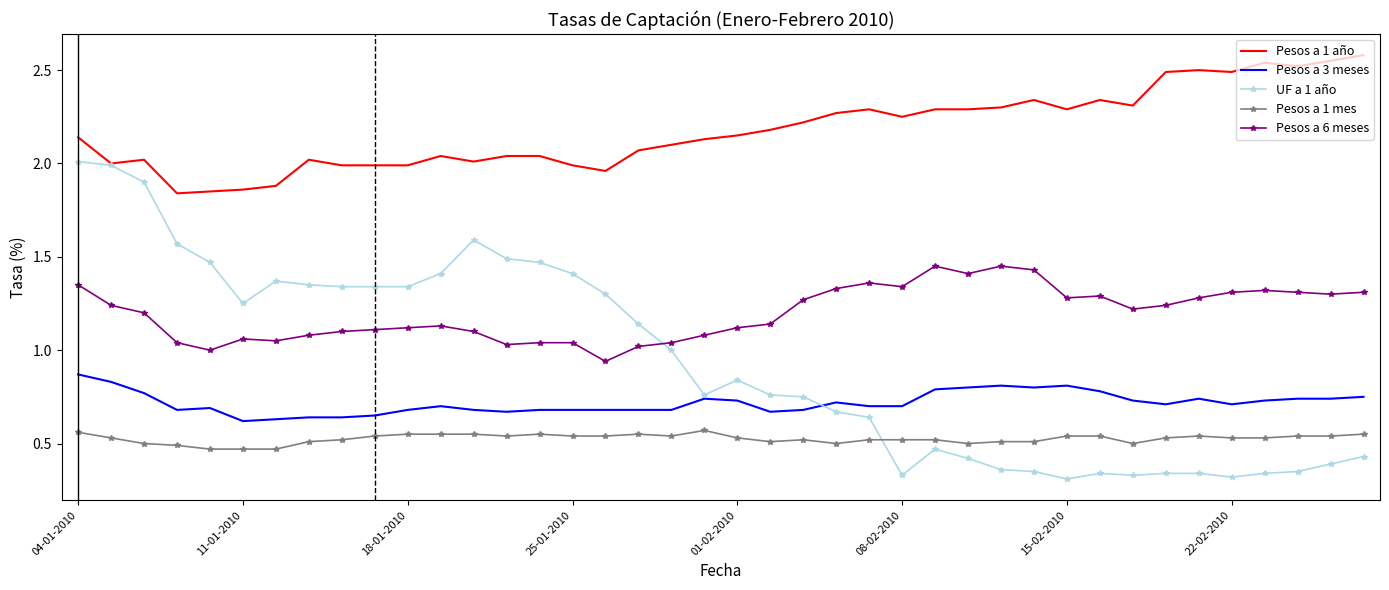

What is the greatest value displayed?

2.6